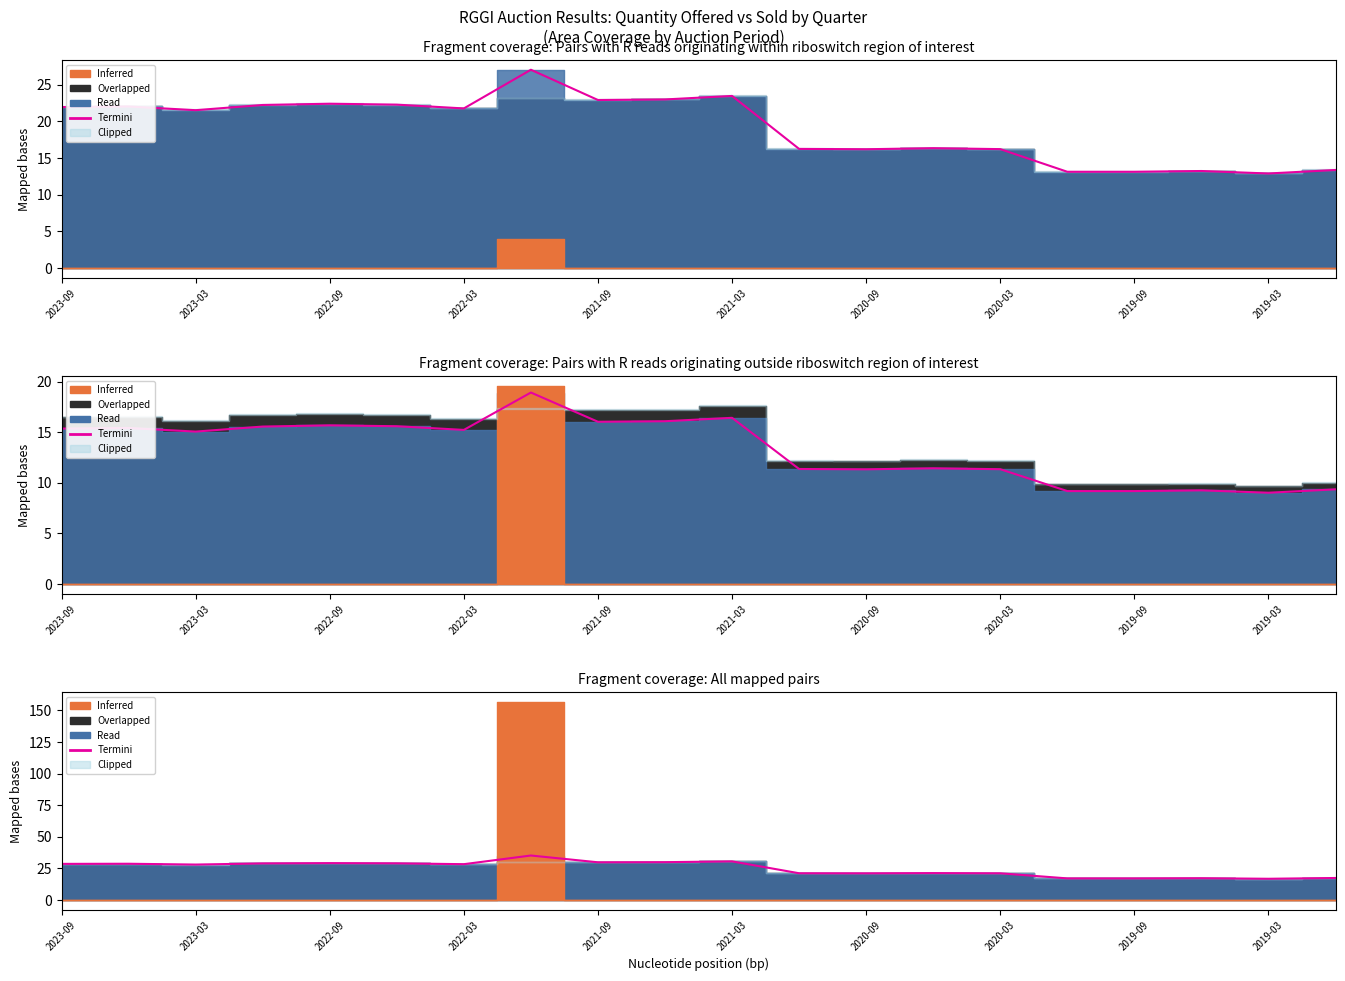

Reading left to right, extract all data points from this chart.

28.5	28.6	28.0	28.9	29.1	29.0	28.3	35.2	29.8	29.9	30.5	21.1	21.1	21.2	21.1	17.1	17.1	17.2	16.7	17.4